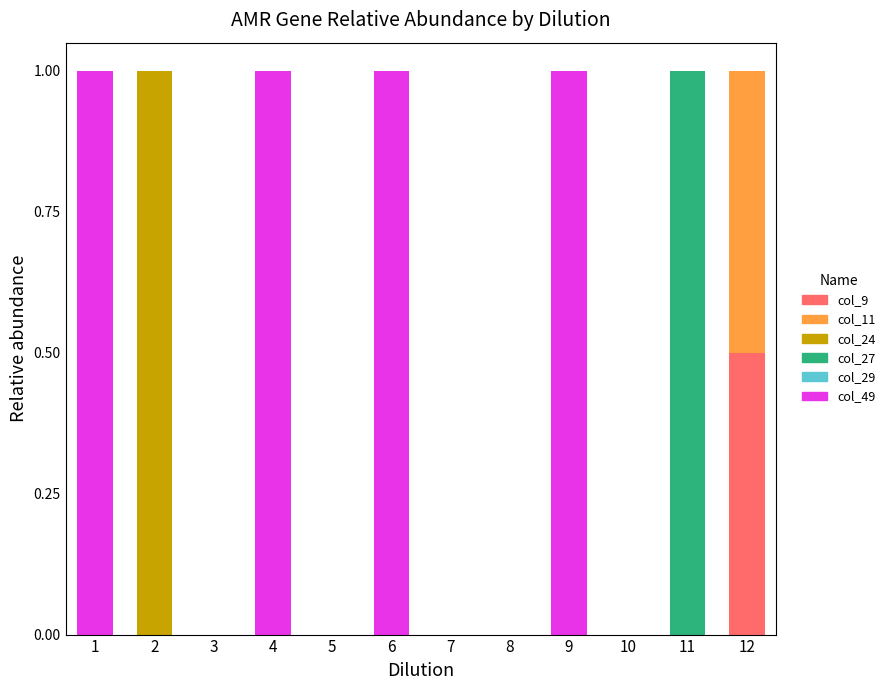

What is the total value across all series at 12?

1.0